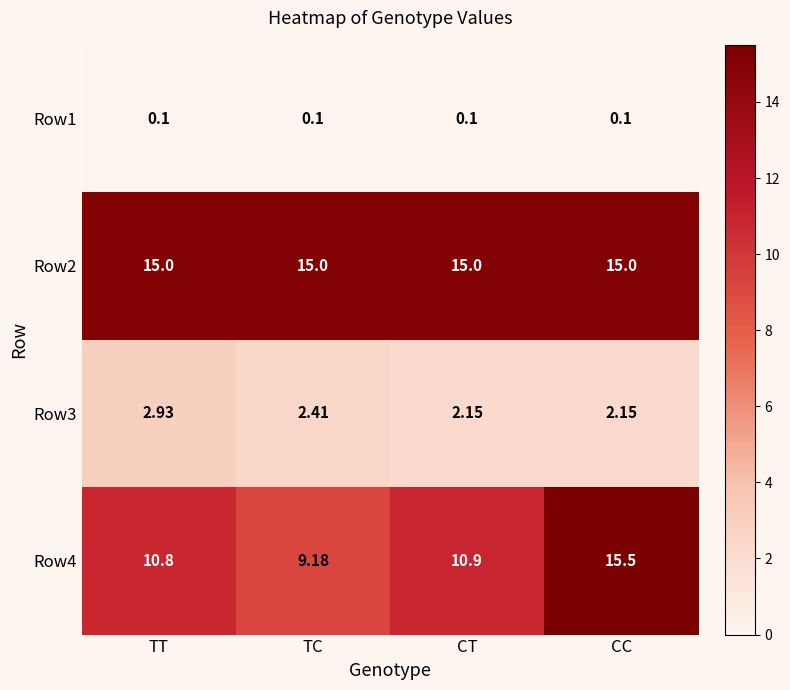

Is the value of Row3 at TT greater than the value of Row2 at CC?

No